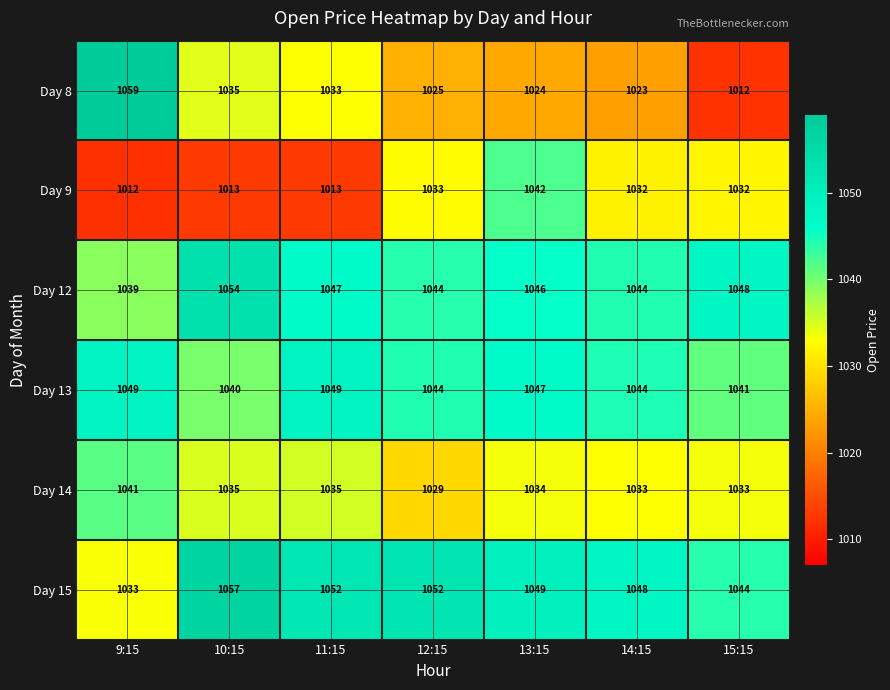

Which series changed the most between 10:15 and 15:15?

Day 8